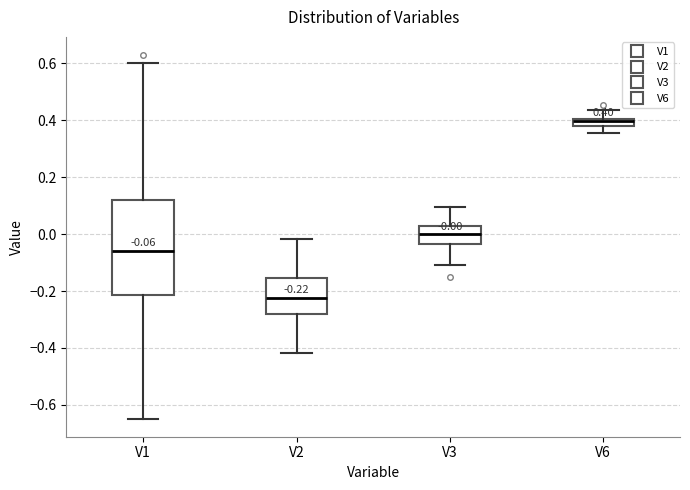

Which box has the lowest median line?

V2